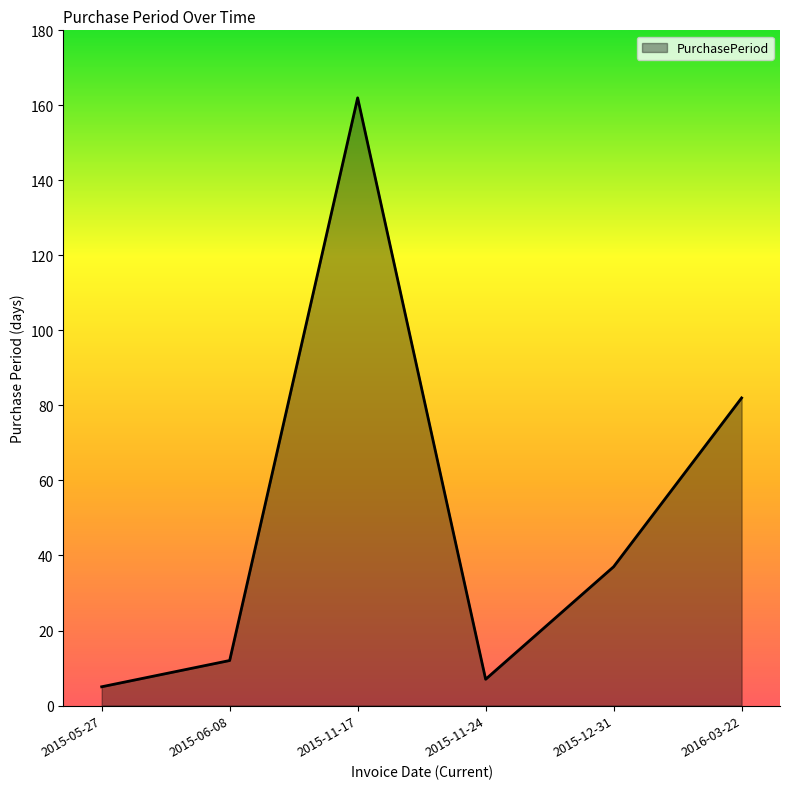

Reading left to right, extract all data points from this chart.

5	12	162	7	37	82